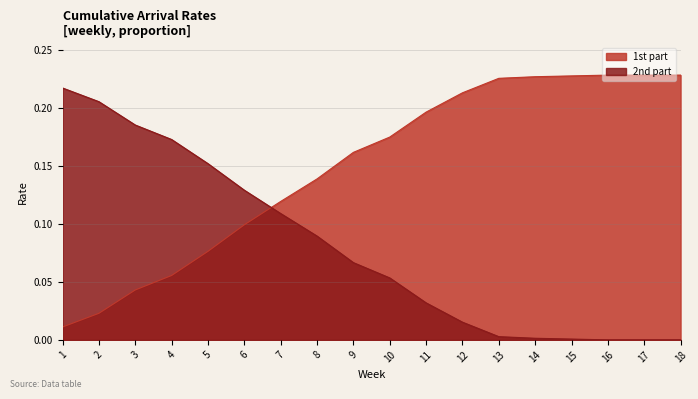

What is the sum of the 2nd part values at 17 and 10?

0.1